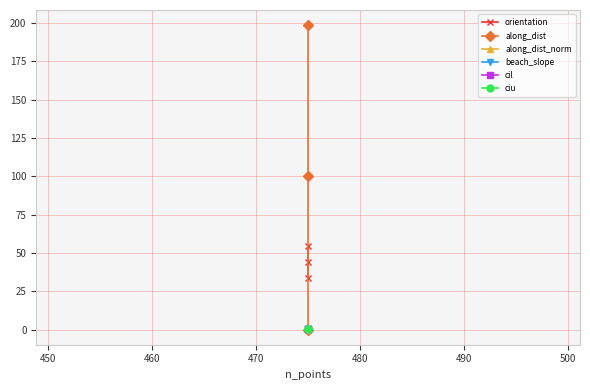

Does the chart have visible grid lines?

Yes